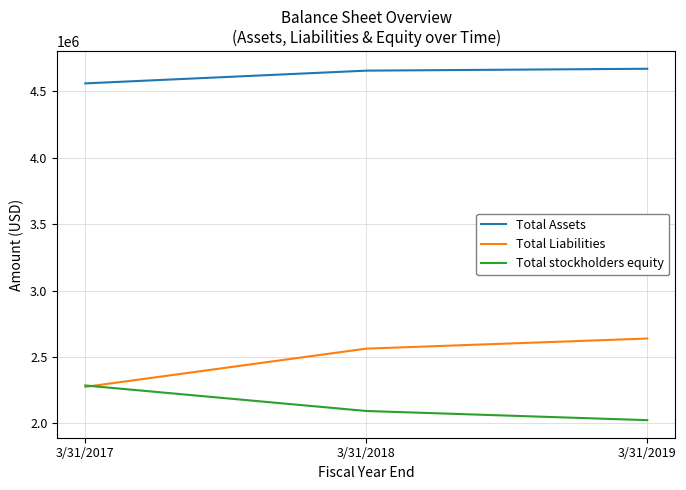

What value does the Total Liabilities series have at 3/31/2019, to the nearest 50?

2638800